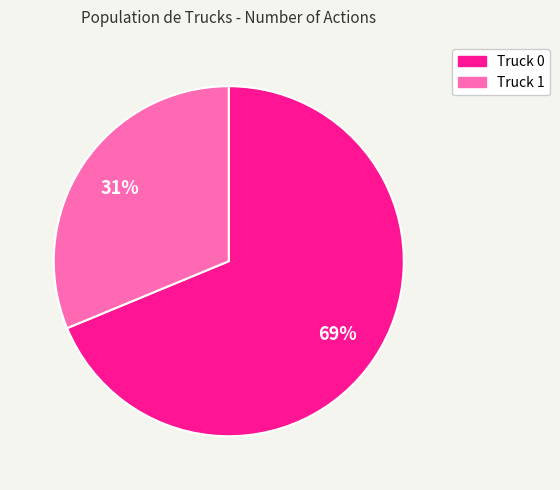

Rank the categories by value from highest to lowest.

Truck 0, Truck 1